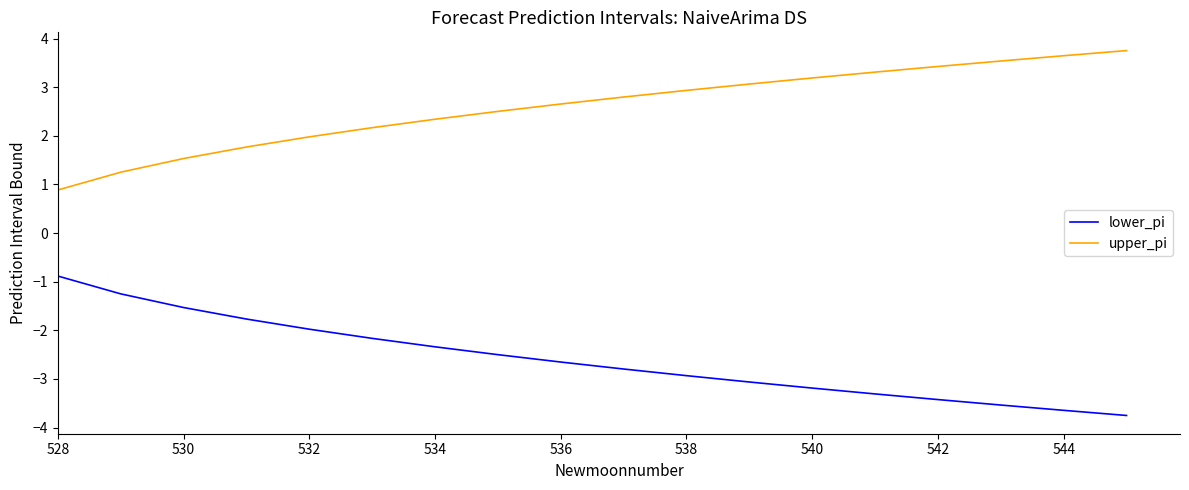

How many lines are shown in the chart?

2